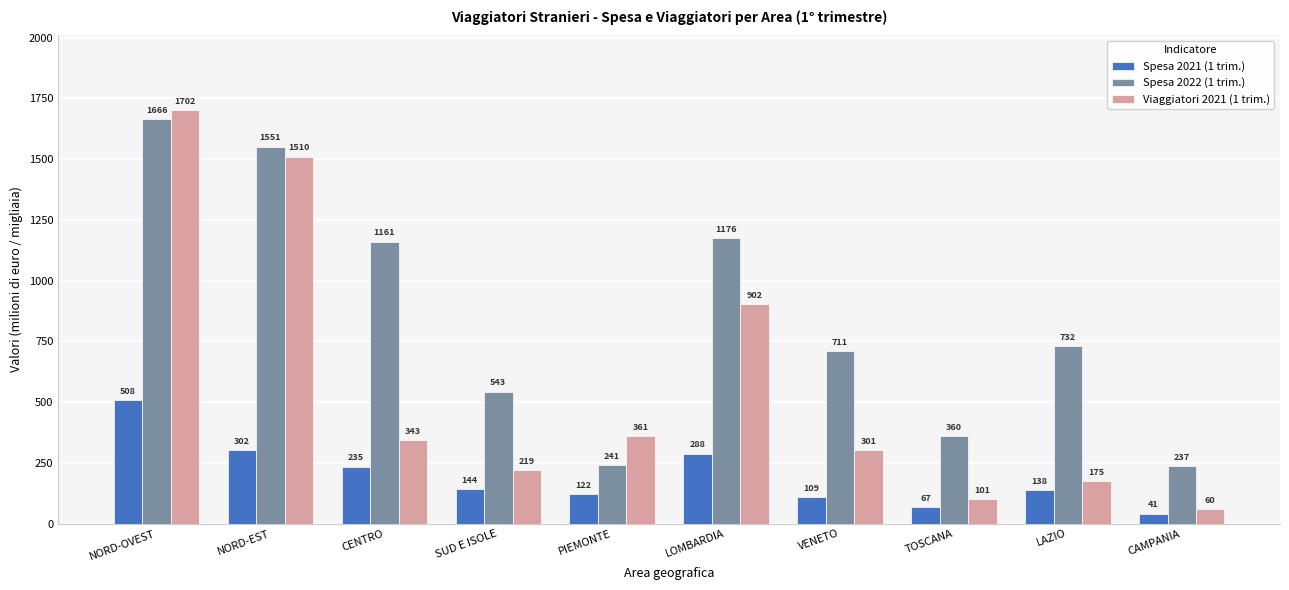

What is the maximum value shown in the chart?

1702.2